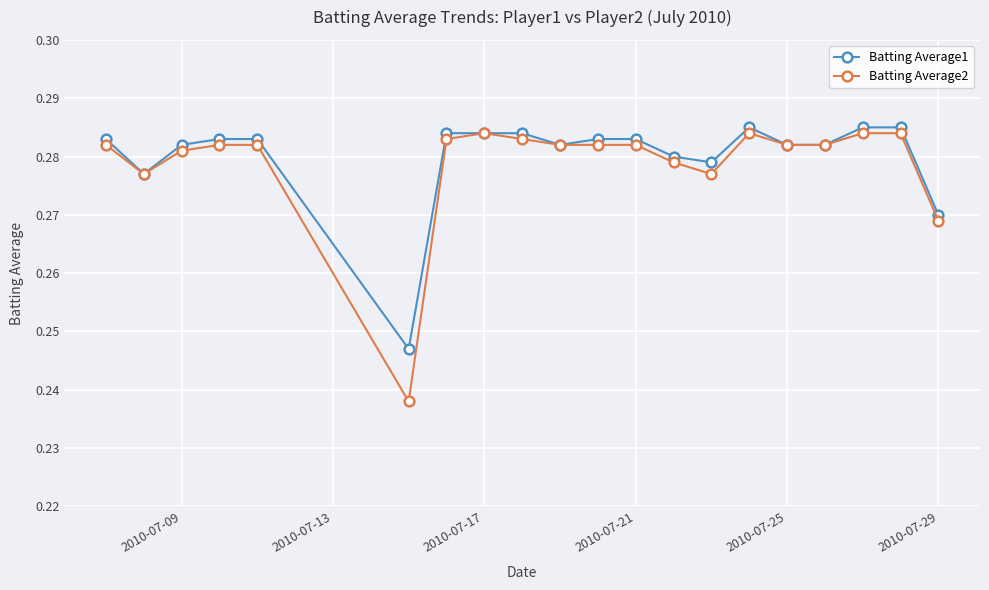

At how many categories does at least one series exceed 0?

20